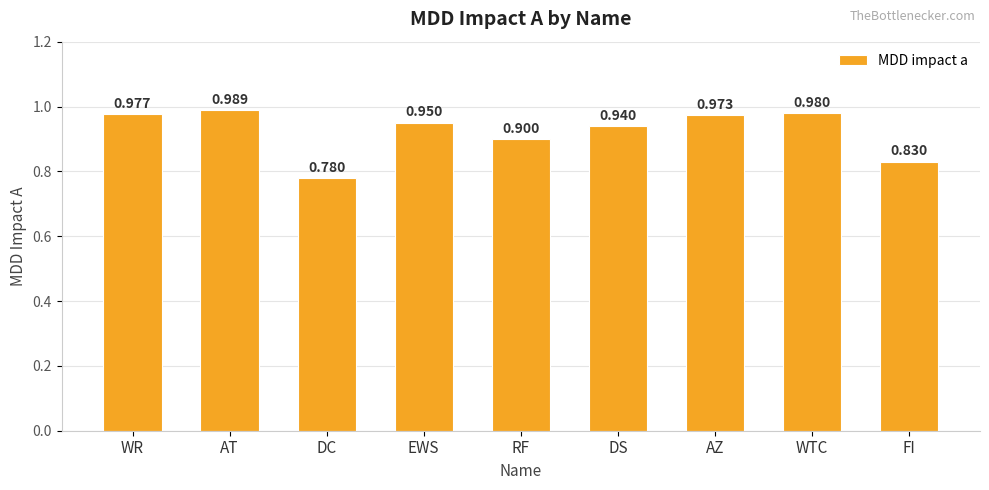

What value does the data have at RF?

0.9